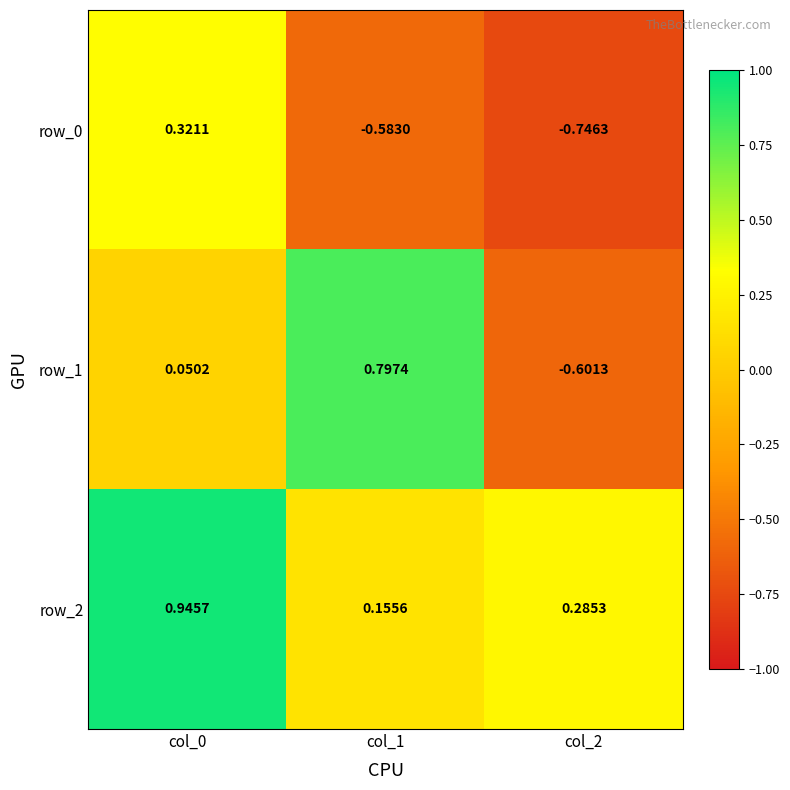

At which category does the chart reach its minimum across all series?

col_2